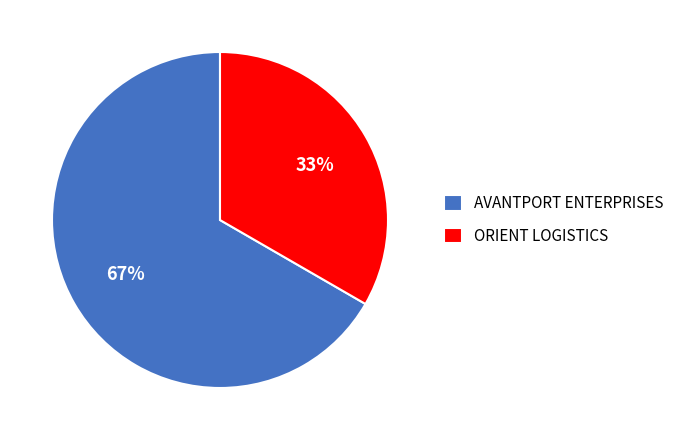

Which category has the smallest portion of the pie?

ORIENT LOGISTICS